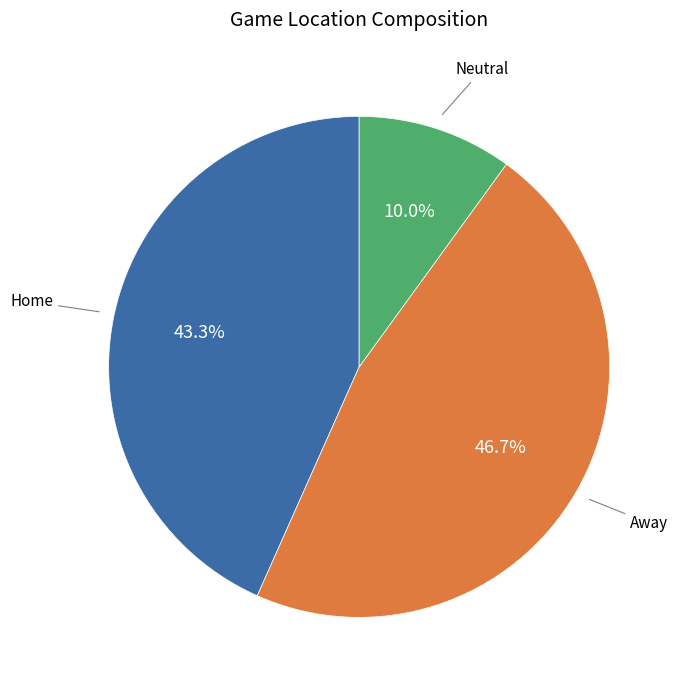

Is there a majority slice in this chart?

No